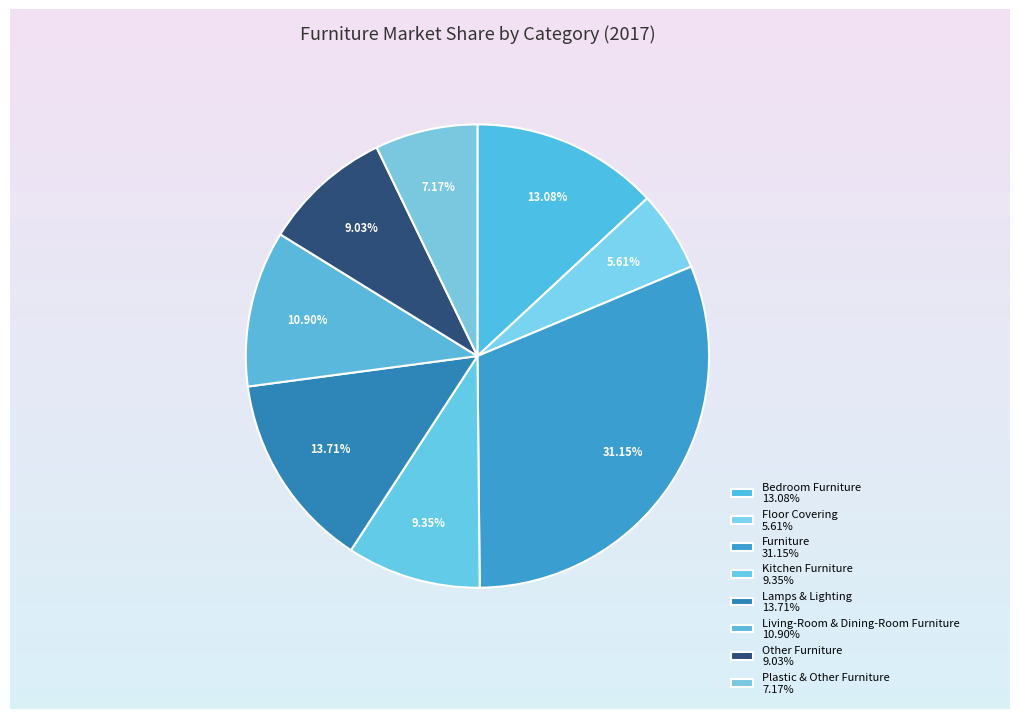

Between Kitchen Furniture and Other Furniture, which is larger?

Kitchen Furniture